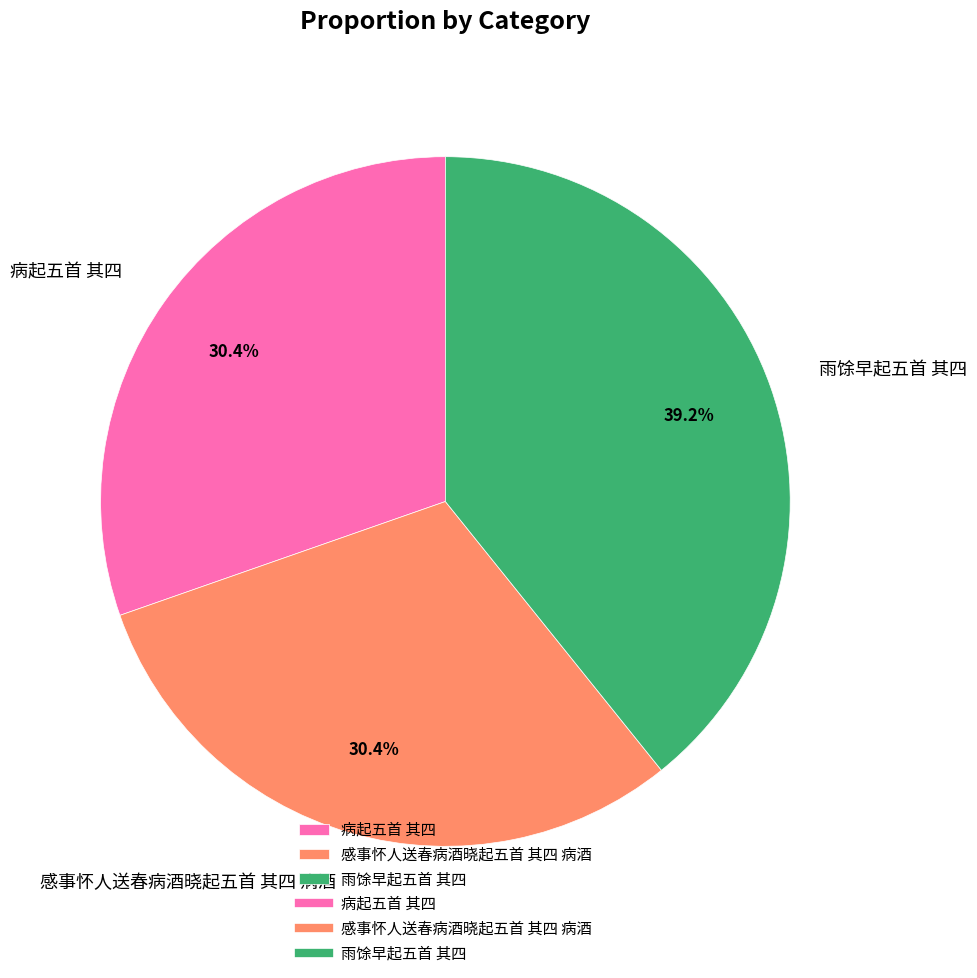

Is there any slice that represents more than half of the pie?

No